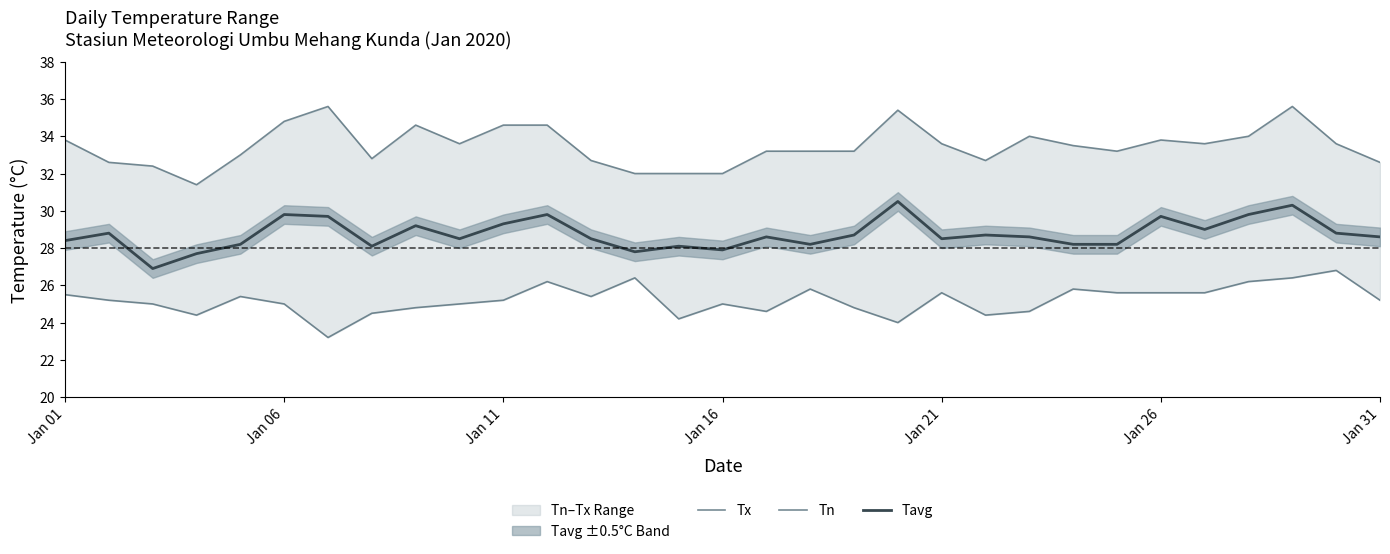

True or false: Tavg and Tn intersect in this chart.

False